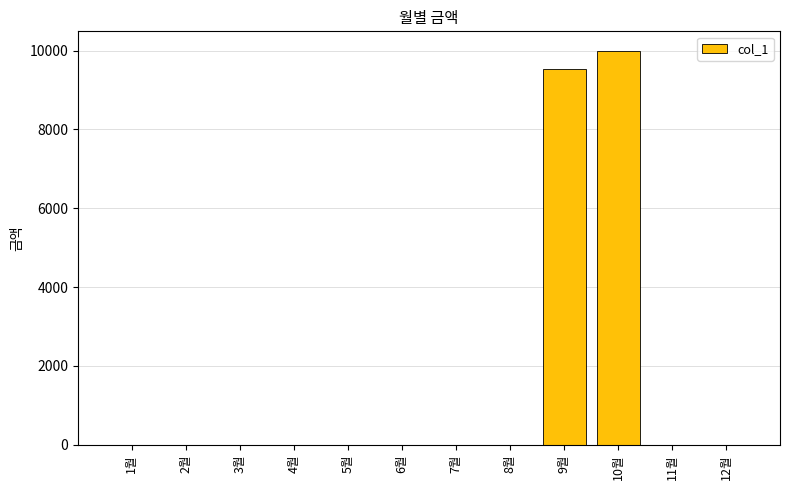

Reading right to left, list all the values displayed in this chart.

0	0	9990	9530	0	0	0	0	0	0	0	0